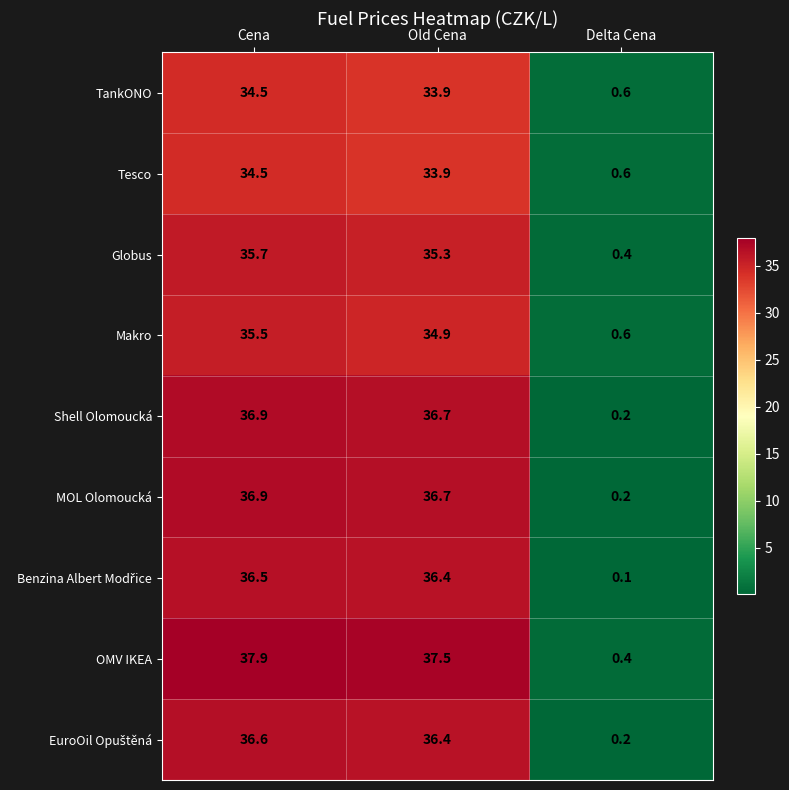

The OMV IKEA series shows 0.7 at Delta Cena. True or false?

False